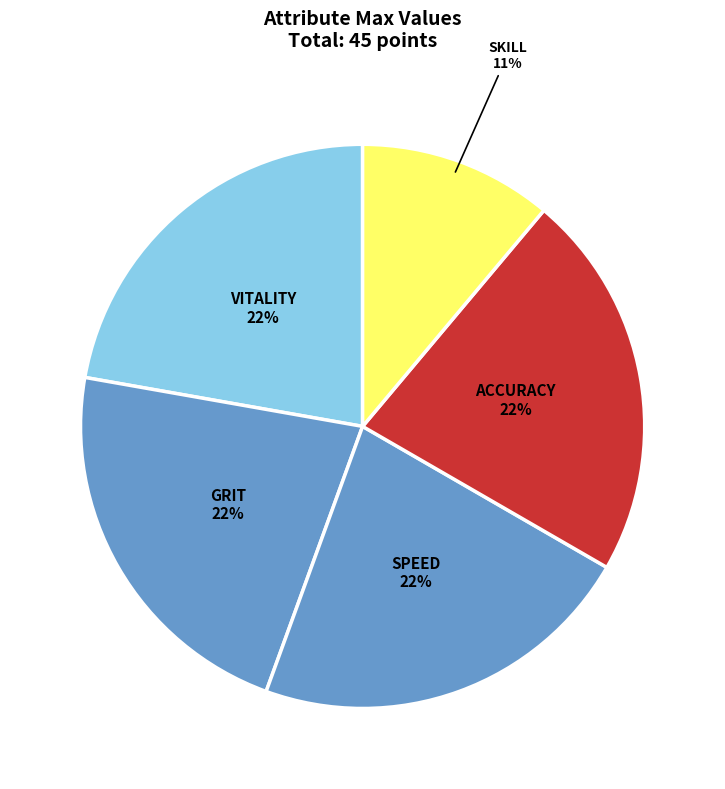

To the nearest percent, what percentage of the pie is SPEED 22%?

22%